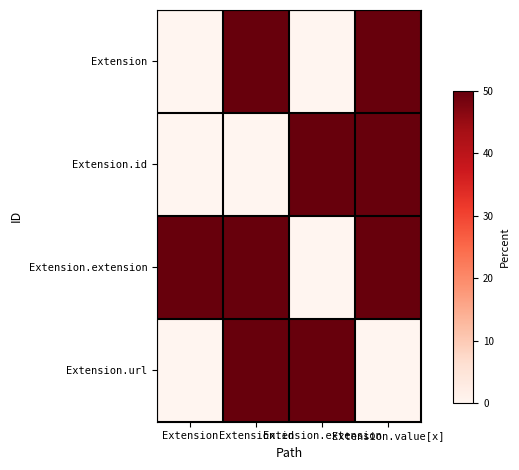

Which category has the lowest value across all series?

Extension